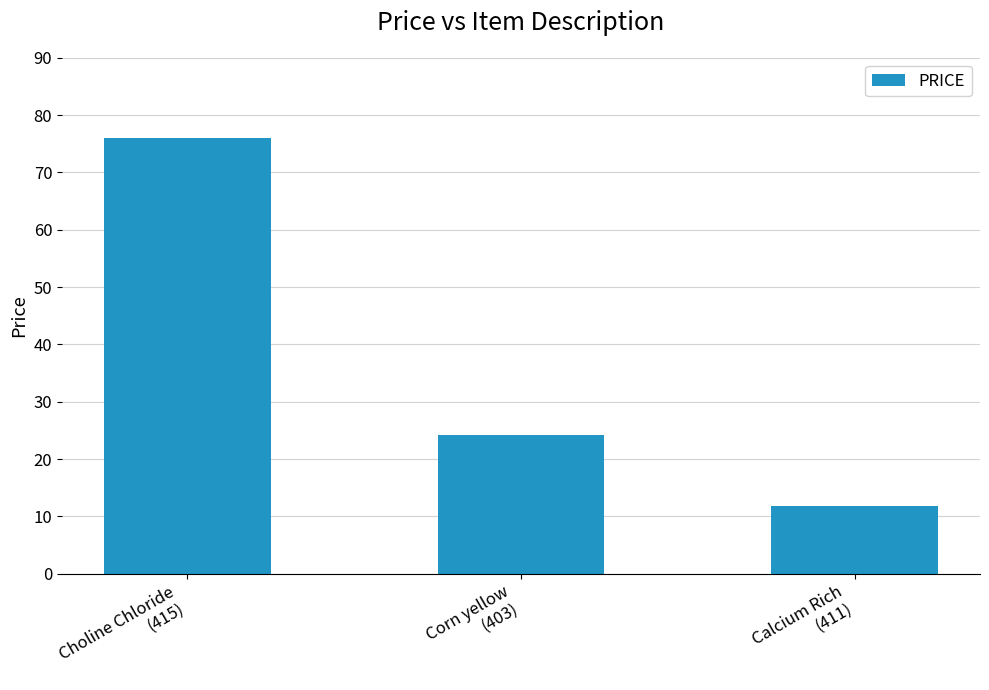

What position from the right is Corn yellow
(403)?

2